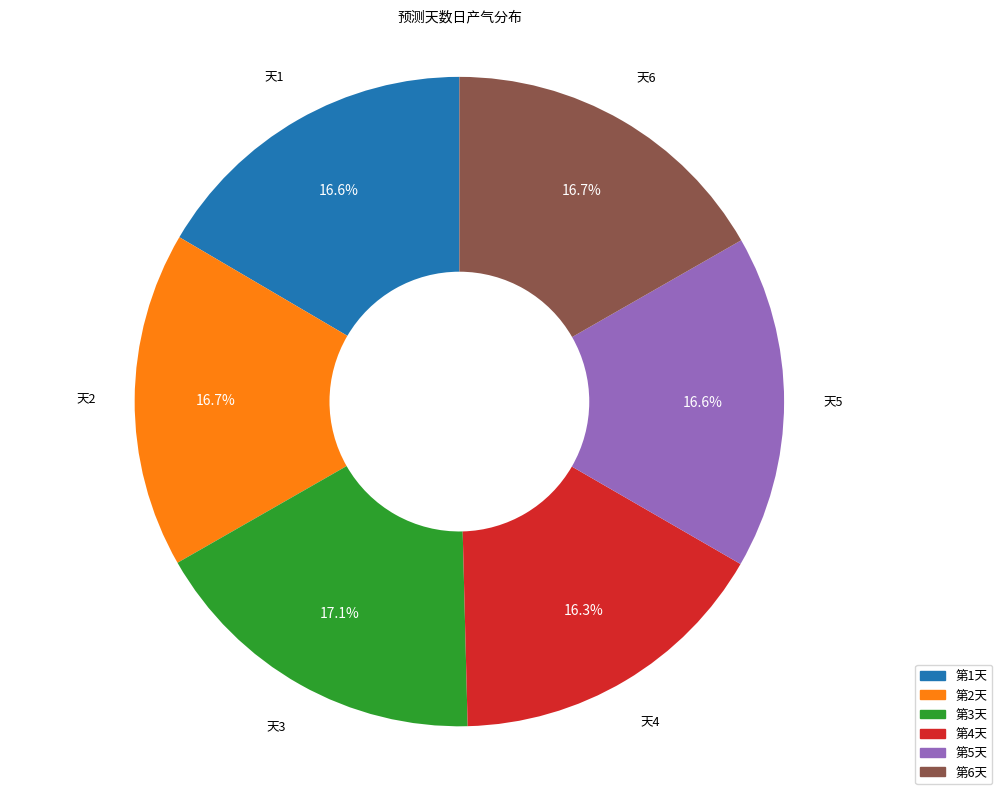

To the nearest percent, what is the average slice percentage?

17%